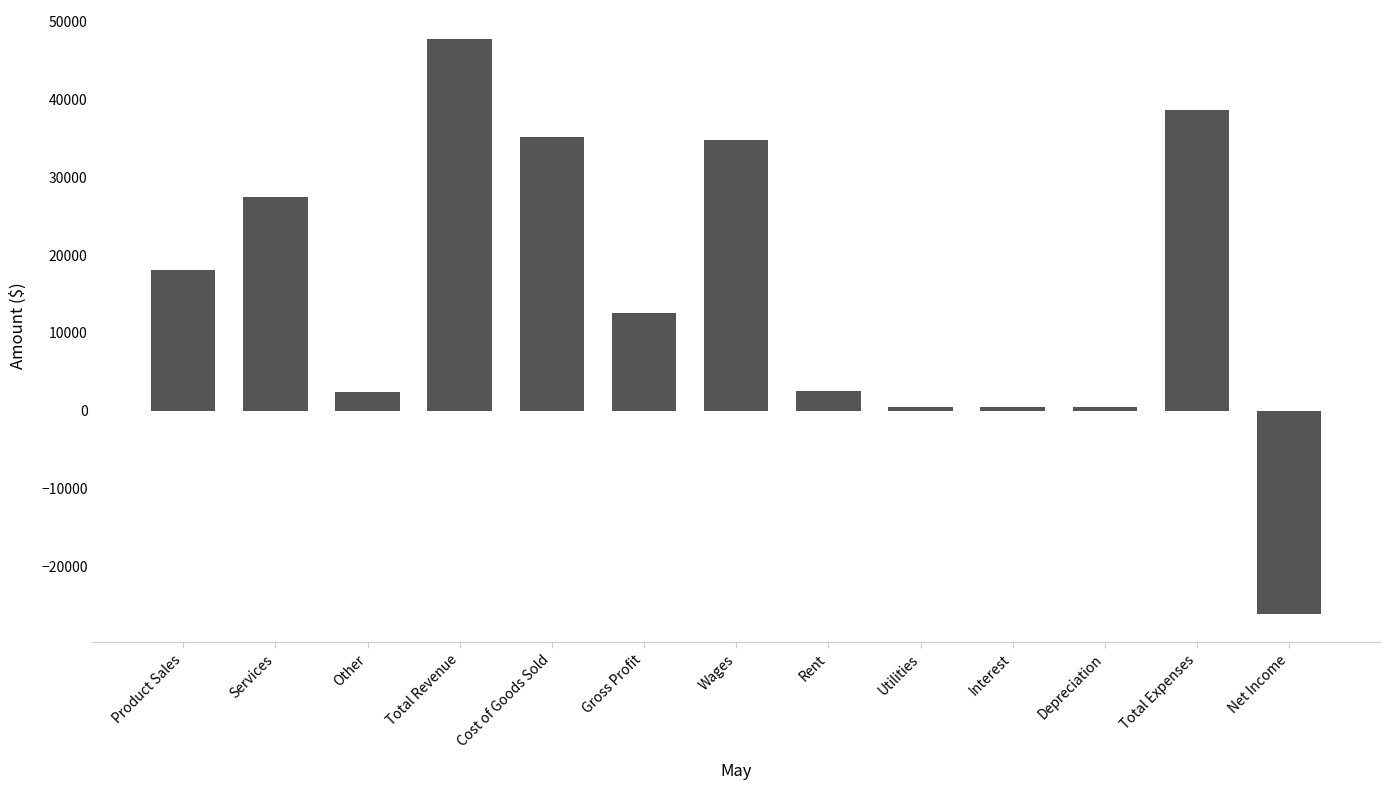

What is the label of the 2nd bar from the right?

Total Expenses